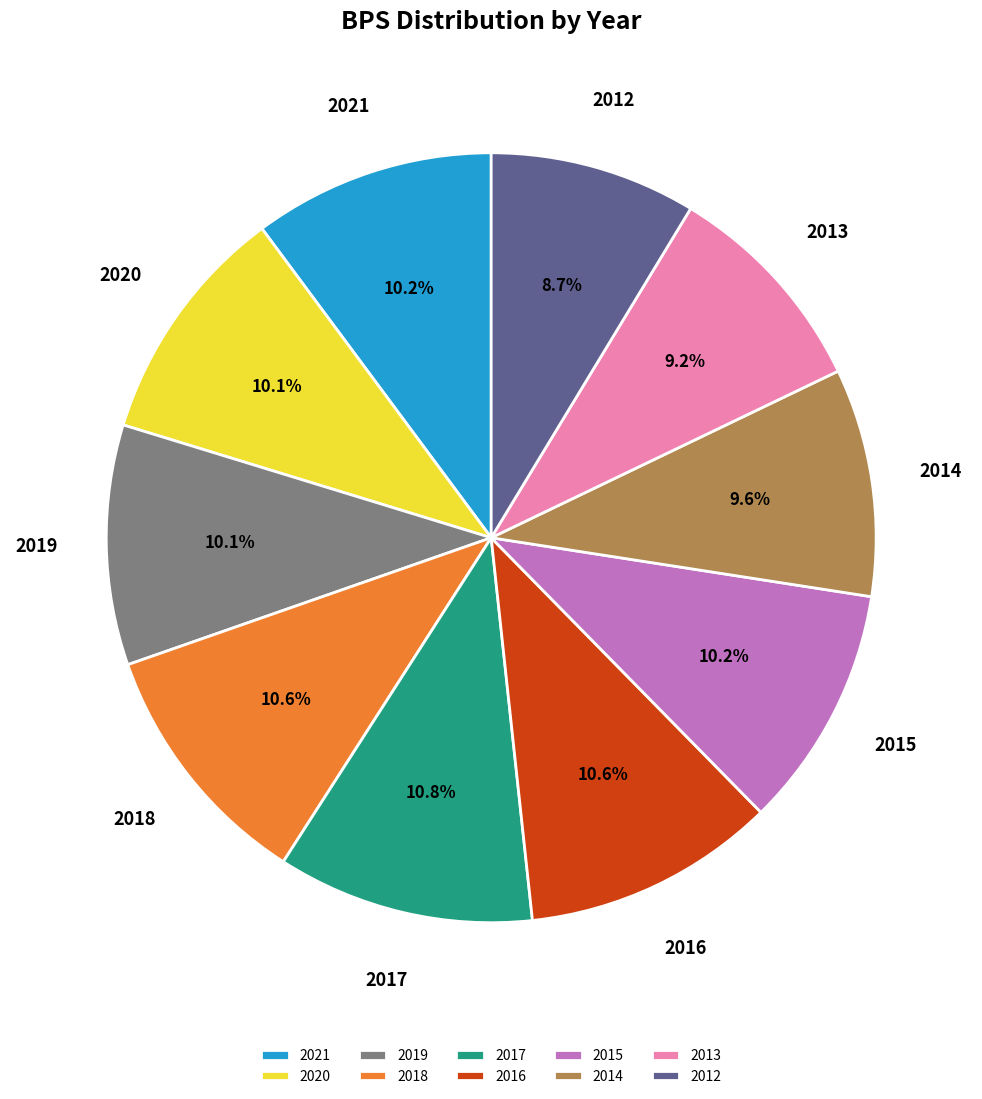

To the nearest percent, what is the combined percentage of 2012 and 2020?

19%